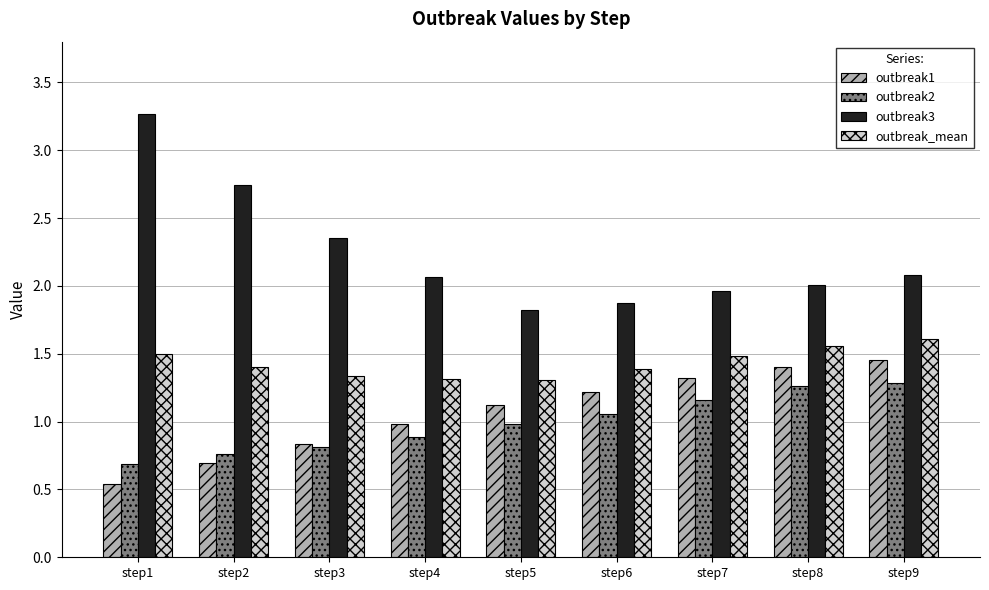

What is the sum of all outbreak1 values?

9.6